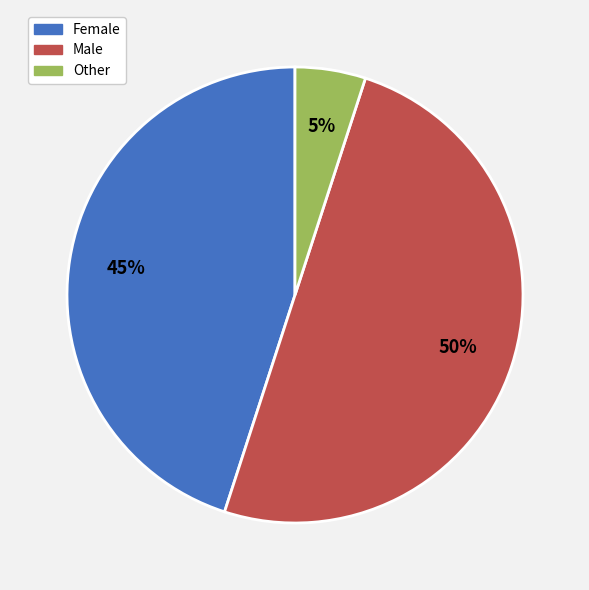

To the nearest percent, what is the average slice percentage?

33%